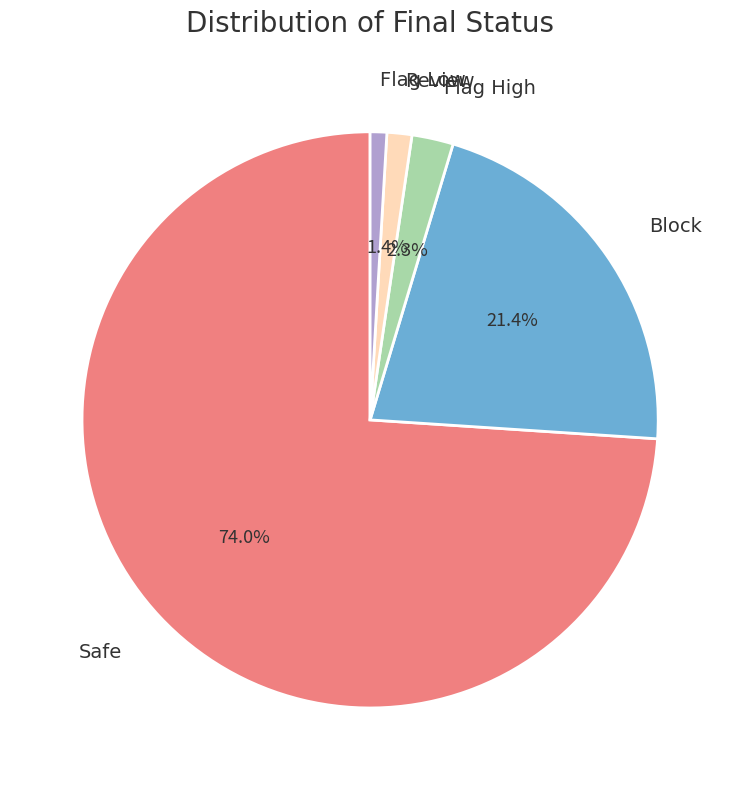

To the nearest percent, what percentage of the pie is Flag High?

2%